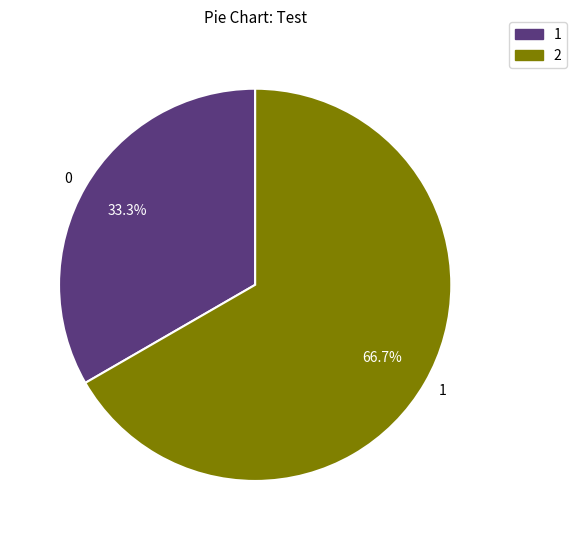

True or false: 1 accounts for 67% of the total.

True